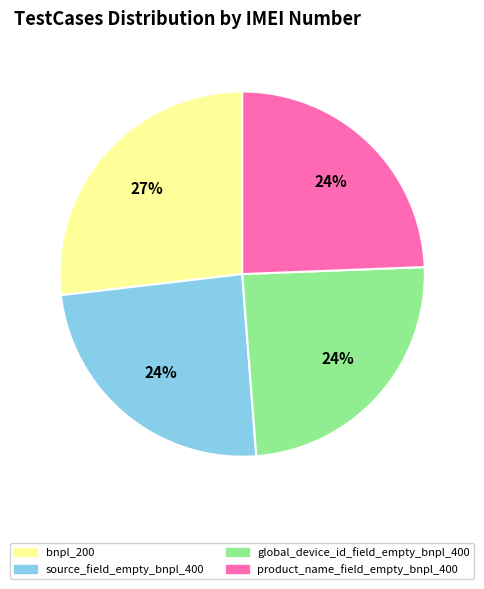

Combined, do source_field_empty_bnpl_400 and bnpl_200 account for over 50%?

Yes